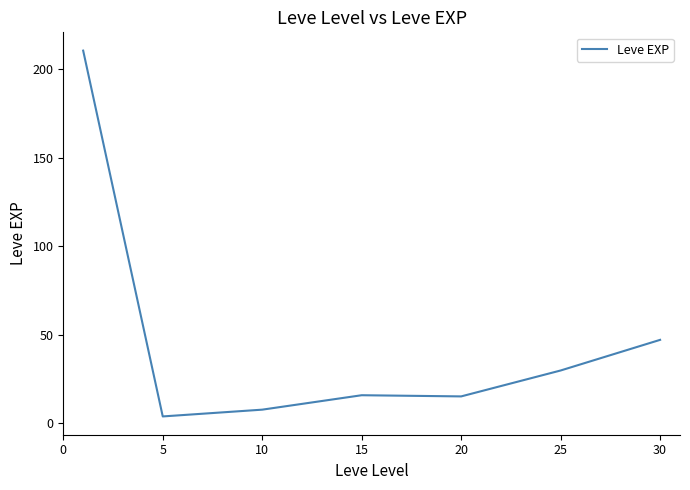

What is the difference between the maximum and second lowest values?

203.2